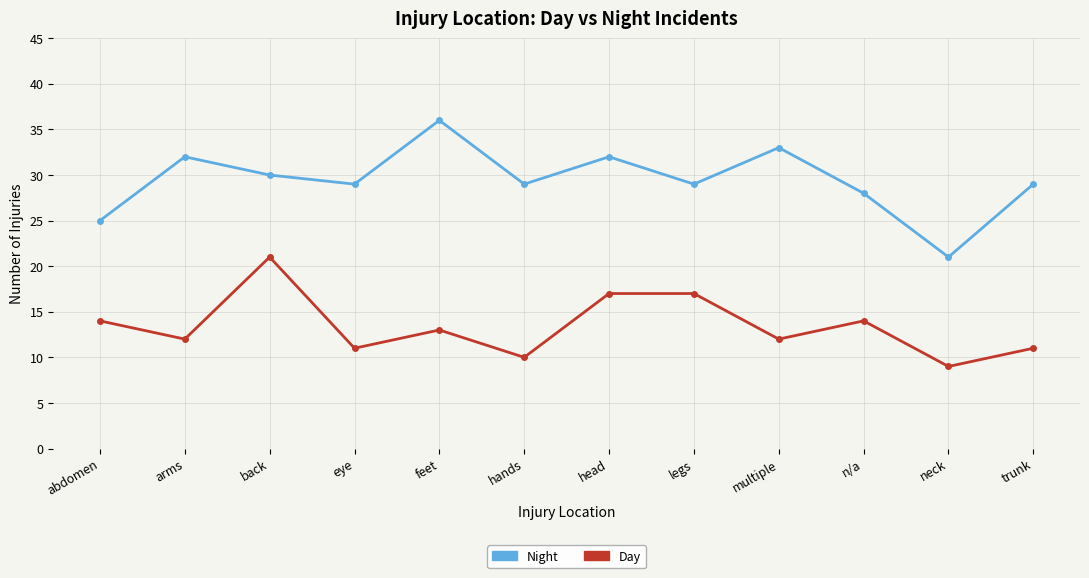

Is it true that Night equals 47 at head?

False